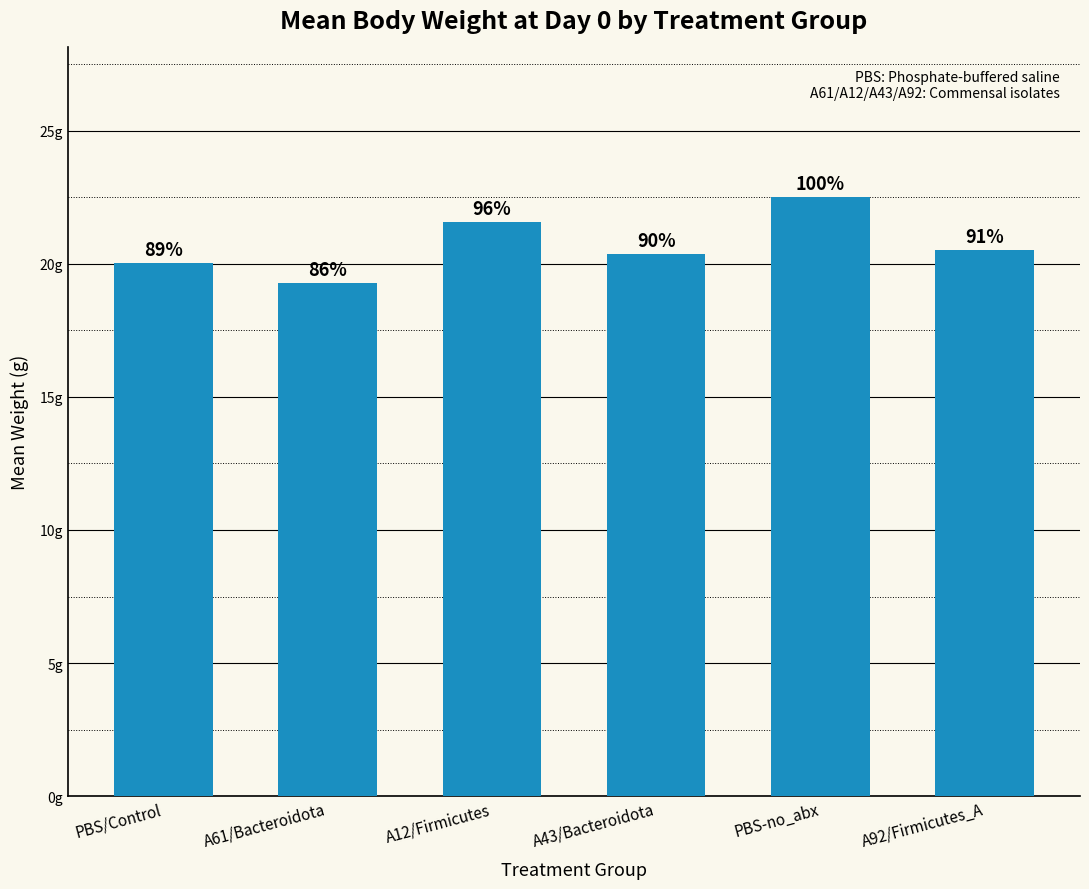

What is the change in value from PBS/Control to A61/Bacteroidota?

-0.8